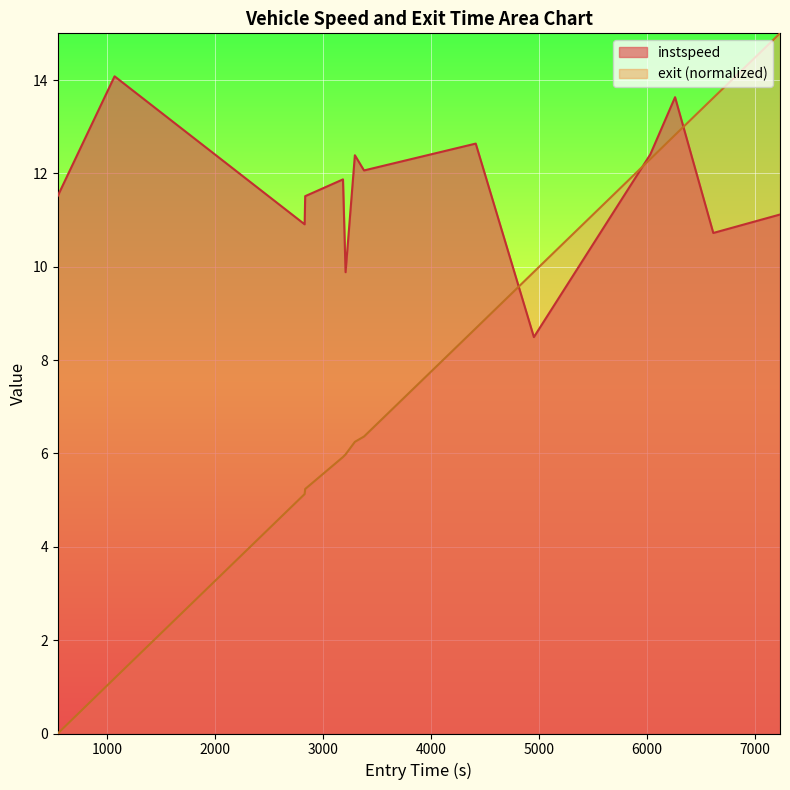

What is the lowest value of the instspeed series?

8.5